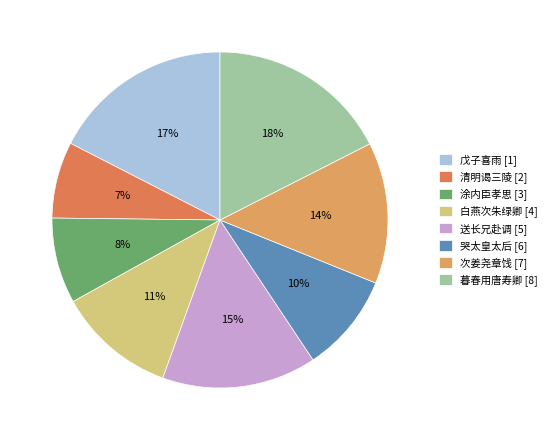

How many slices are in this pie chart?

8